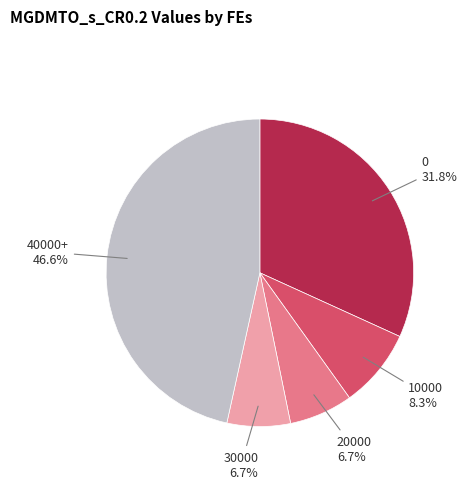

Does any single category account for the majority?

No